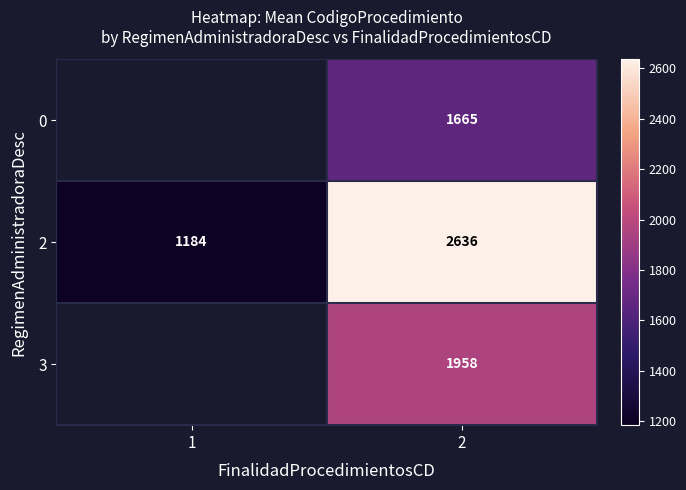

What is the minimum value for 2?

1184